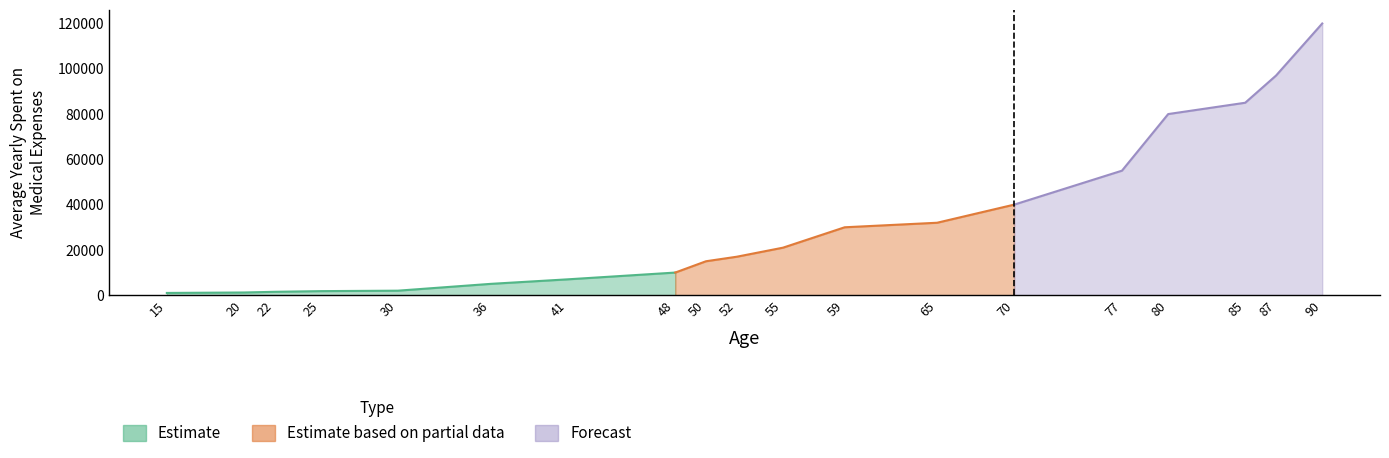

List the labels in order of value, smallest first.

15, 20, 22, 25, 30, 36, 41, 48, 50, 52, 55, 59, 65, 70, 77, 80, 85, 87, 90